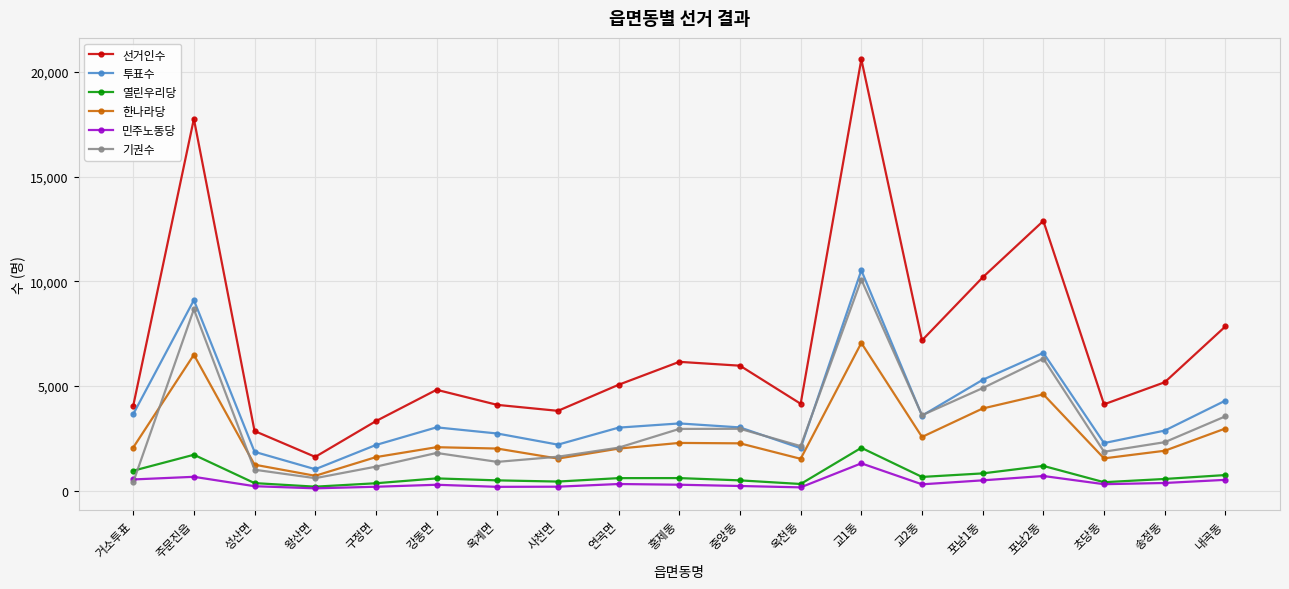

The value of 열린우리당 at 강동면 is 579. True or false?

True